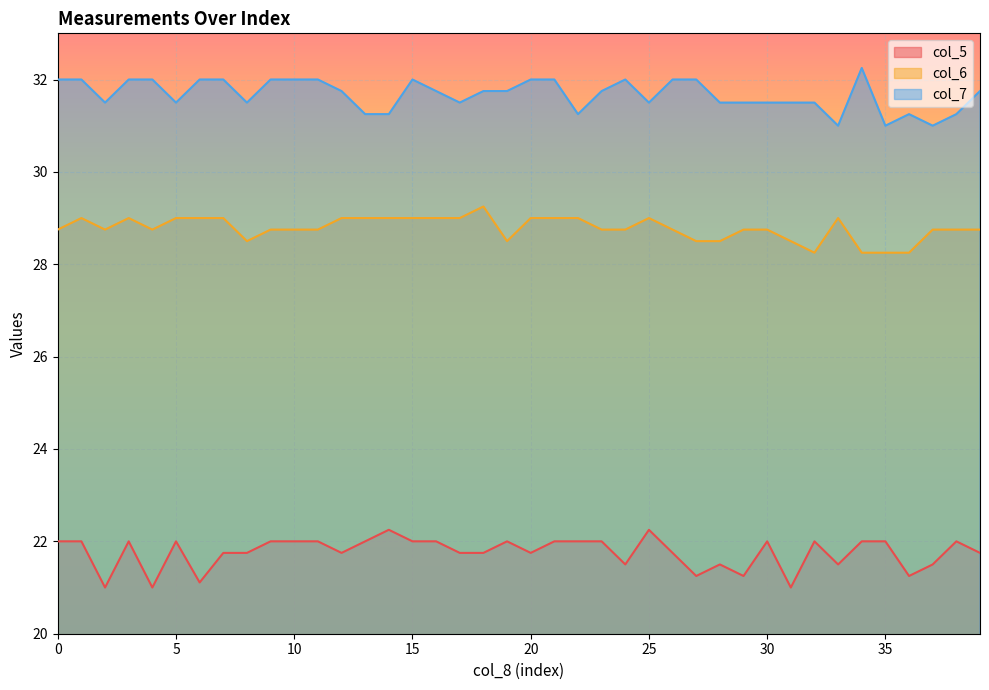

True or false: col_6 and col_5 intersect in this chart.

False